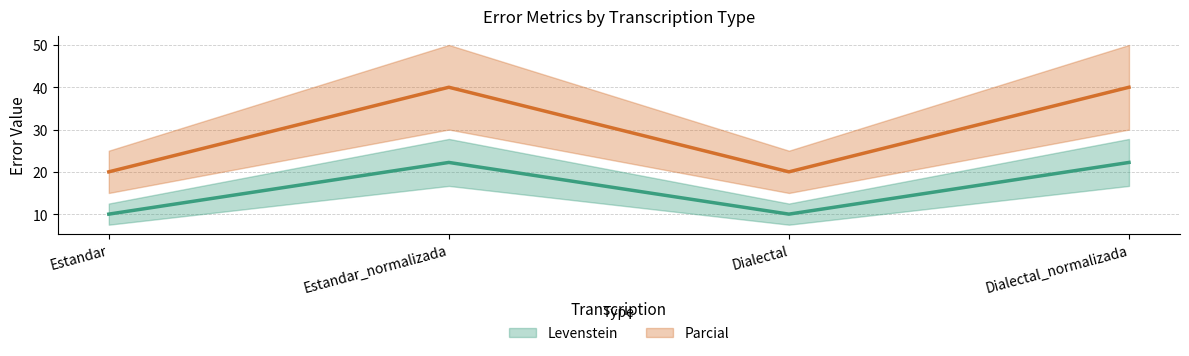

Between Estandar_normalizada and Dialectal, which series saw the biggest shift?

Levenstein